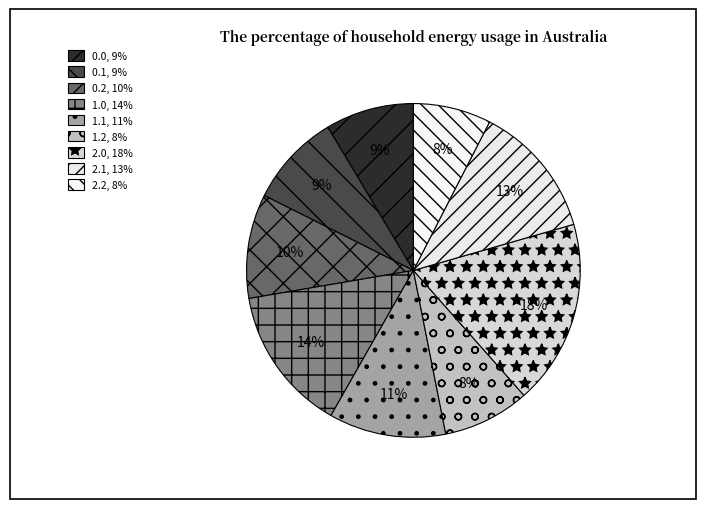

Count the number of slices in the pie.

9